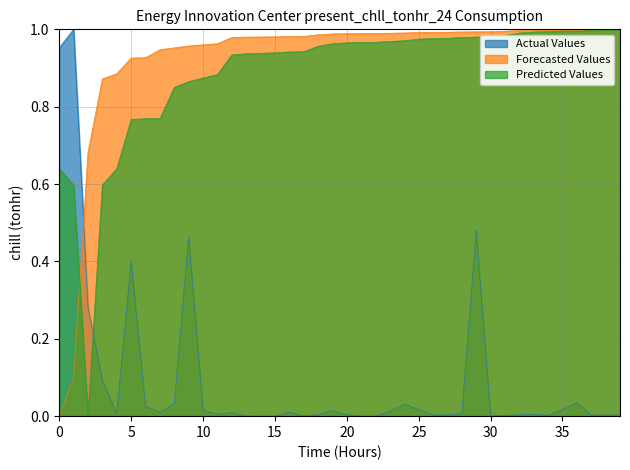

True or false: Predicted Values and Actual Values cross at least once.

True